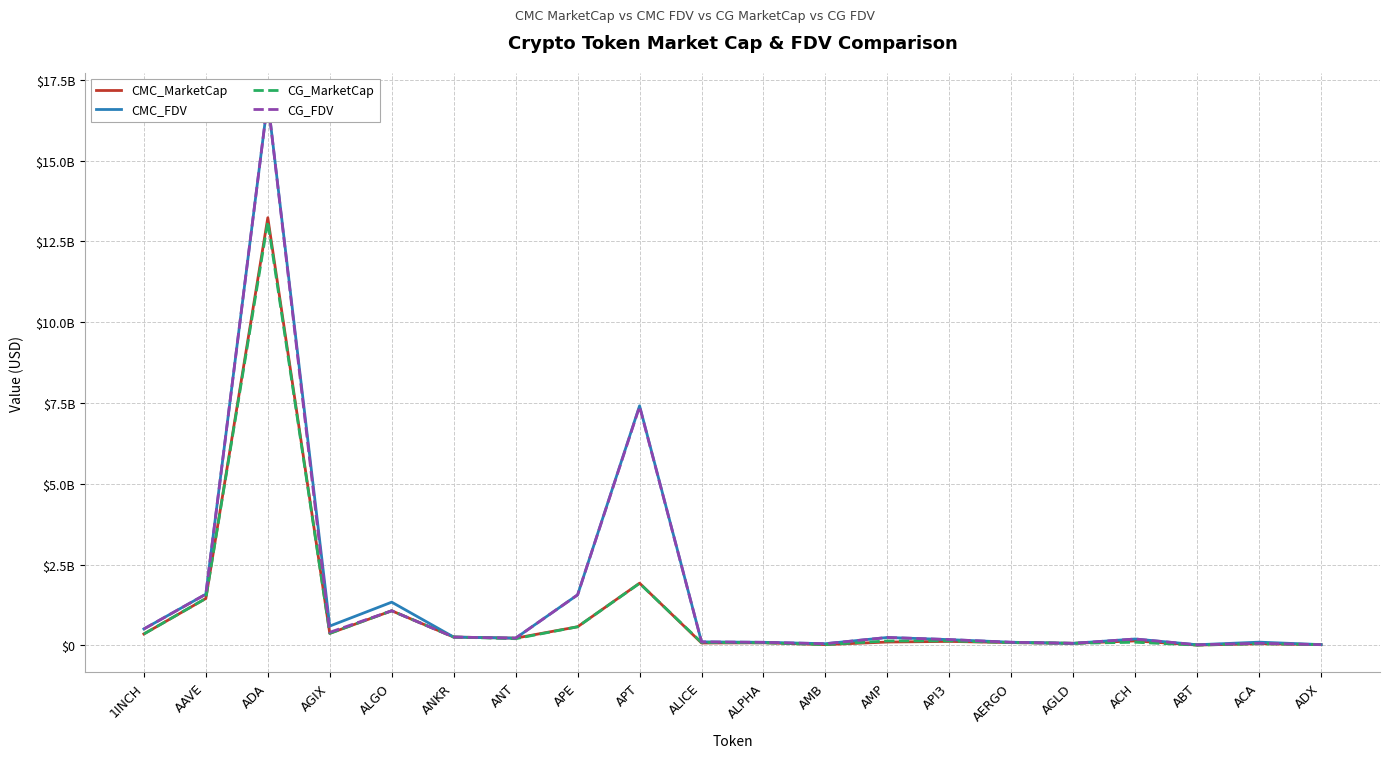

How many interior local peaks does the CG_FDV series have?

6